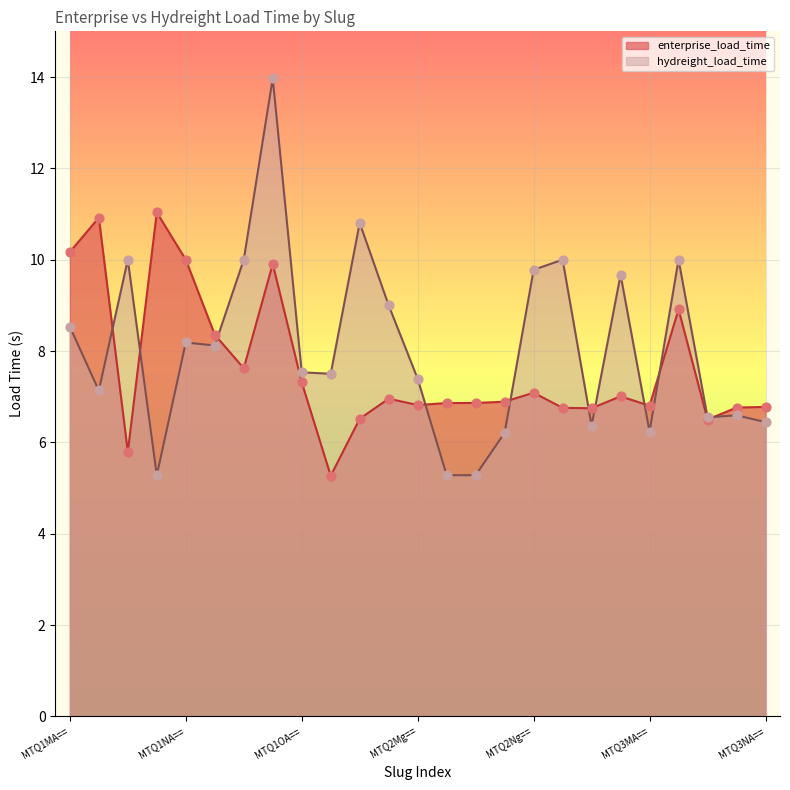

Which series contains the highest Y value?

hydreight_load_time